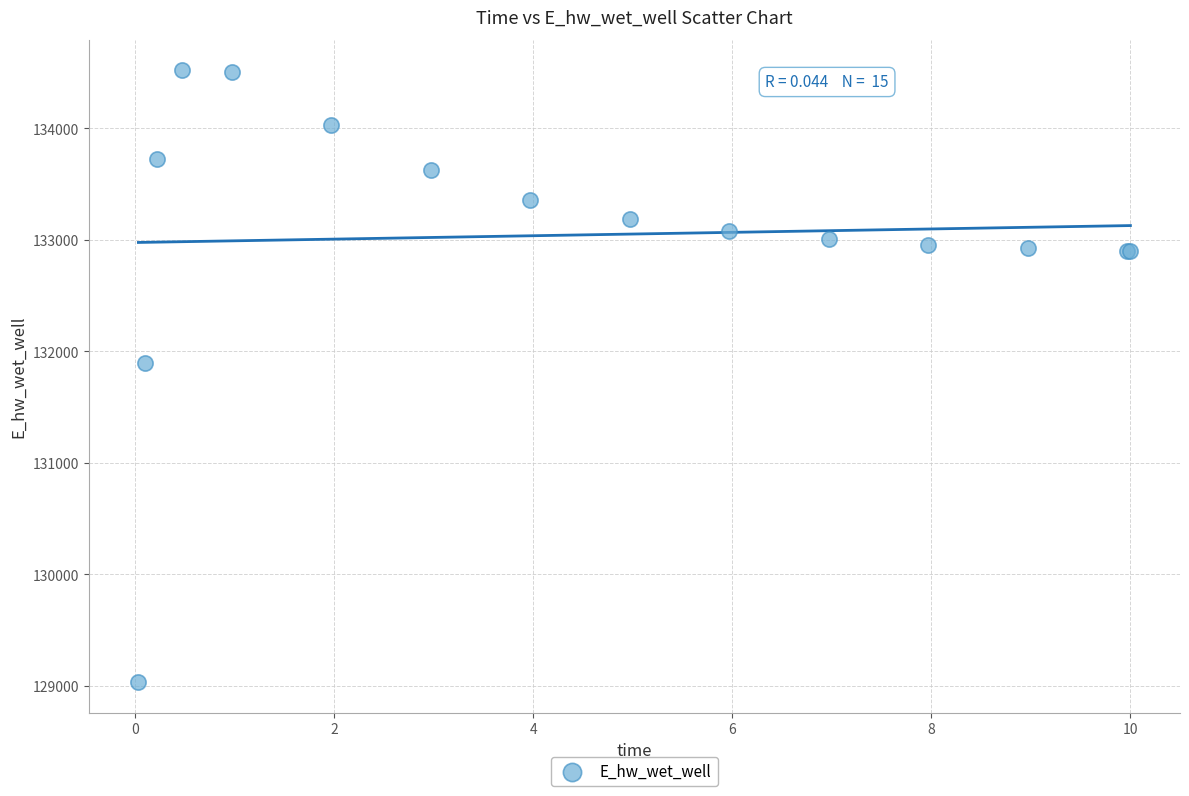

What Y value in the scatter plot is closest to 131775?

131894.3